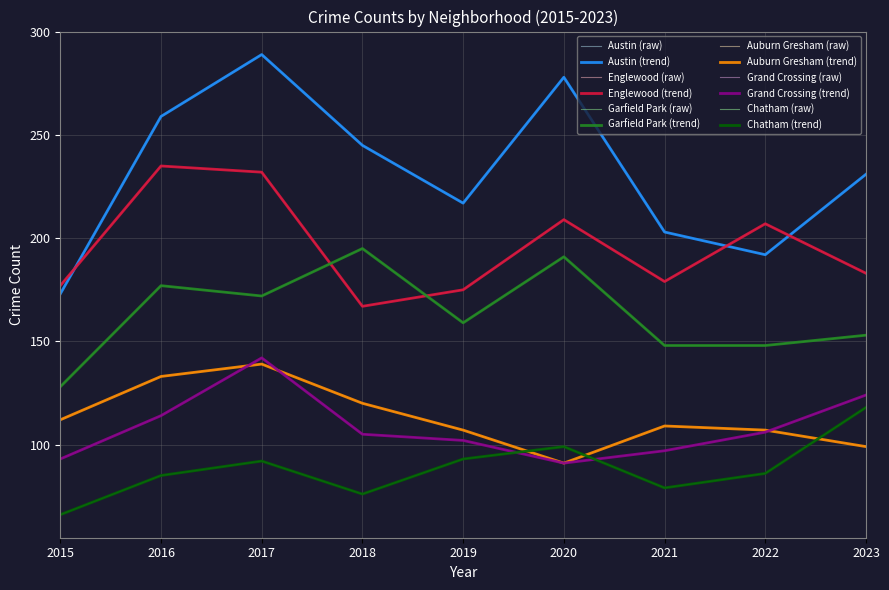

What is the minimum value shown in the chart?

66